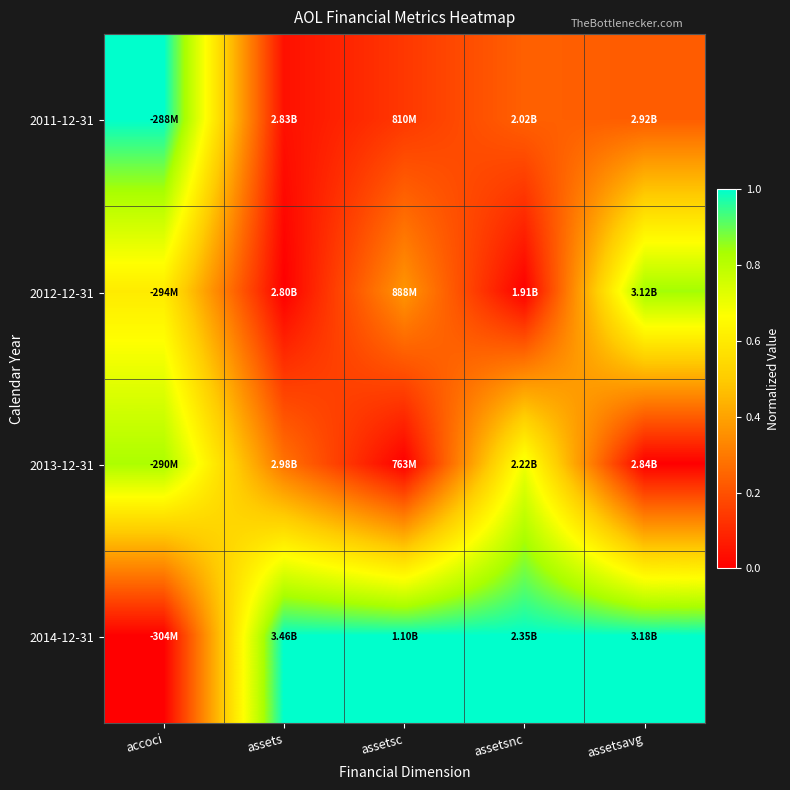

Reading left to right, what are all the values shown in this chart?

2011-12-31: accoci=1.0	assets=0.0	assetsc=0.1	assetsnc=0.2	assetsavg=0.2
2012-12-31: accoci=0.6	assets=0.0	assetsc=0.4	assetsnc=0.0	assetsavg=0.8
2013-12-31: accoci=0.8	assets=0.3	assetsc=0.0	assetsnc=0.7	assetsavg=0.0
2014-12-31: accoci=0.0	assets=1.0	assetsc=1.0	assetsnc=1.0	assetsavg=1.0